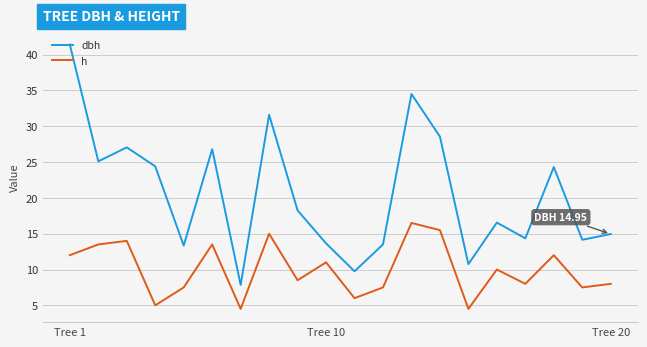

True or false: dbh and h cross at least once.

False